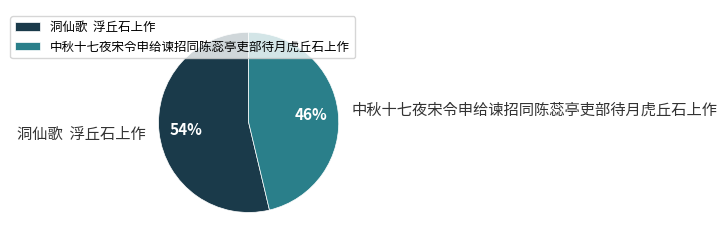

To the nearest percent, what is the combined percentage of 中秋十七夜宋令申给谏招同陈蕊亭吏部待月虎丘石上作 and 洞仙歌 浮丘石上作?

100%